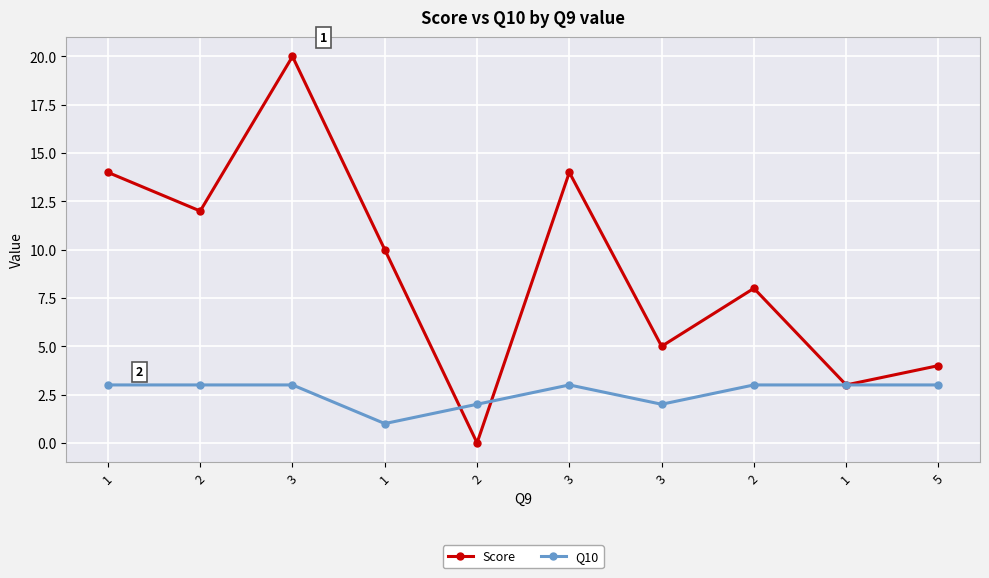

Rank the categories by Score value from lowest to highest.

2, 1, 5, 3, 2, 1, 2, 1, 3, 3